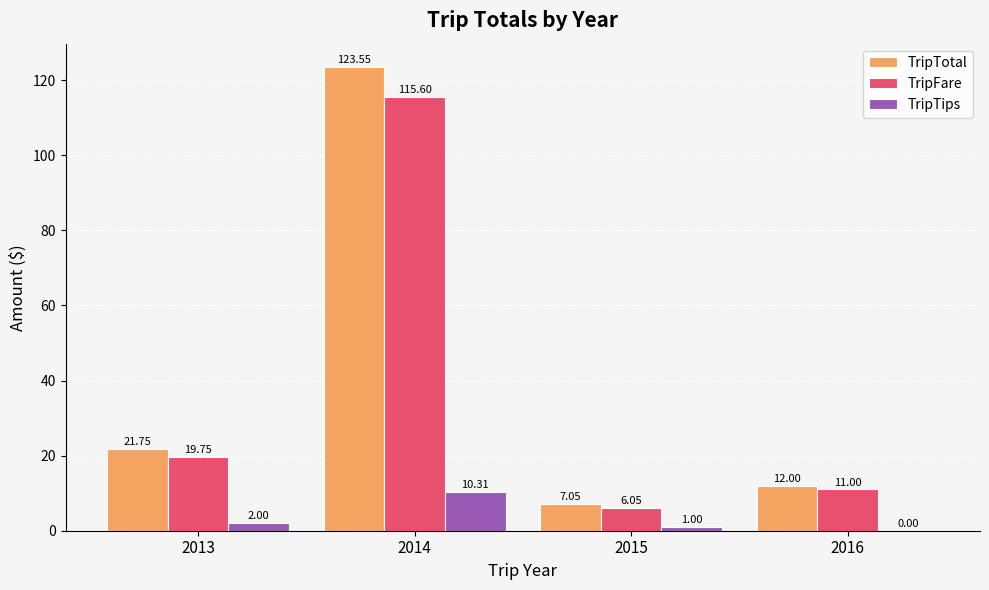

The TripTotal series shows 11.0 at 2013. True or false?

False